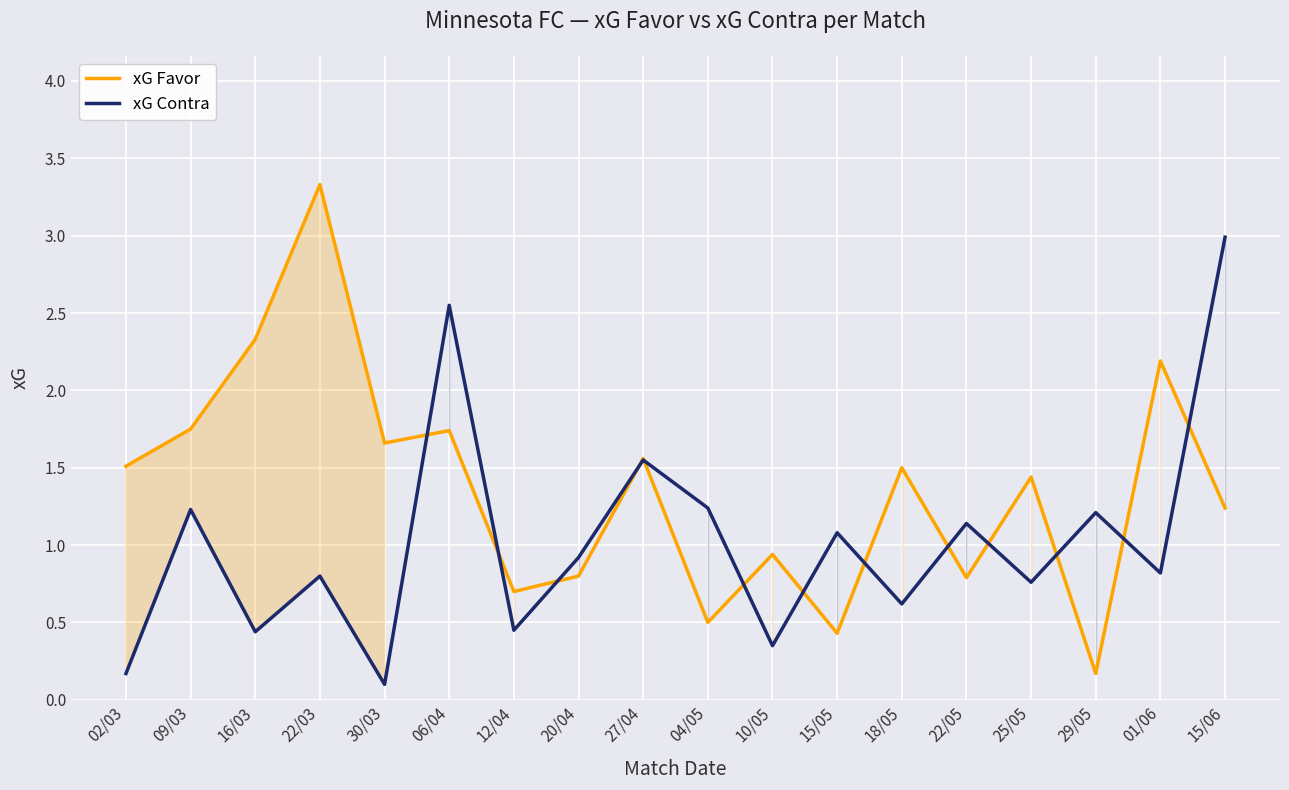

What is the label of the 8th point from the right?

10/05